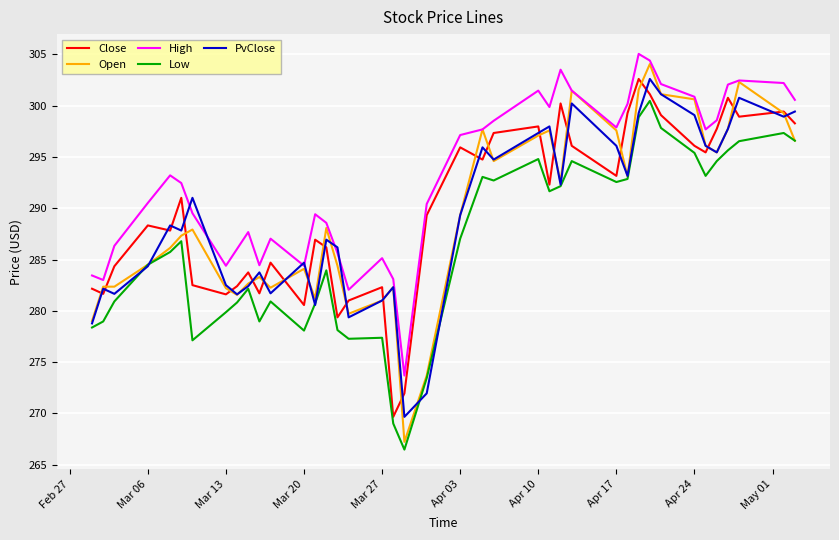

Which series ends up on top after the final intersection of PvClose and High?

High